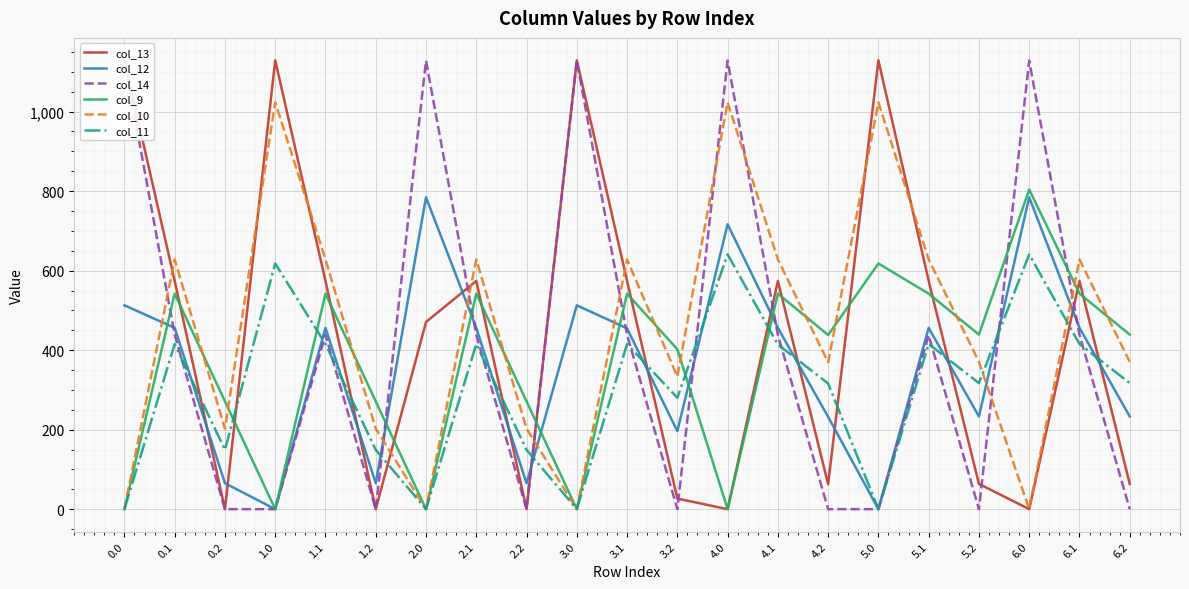

The col_11 series shows 701.5 at 1.1. True or false?

False